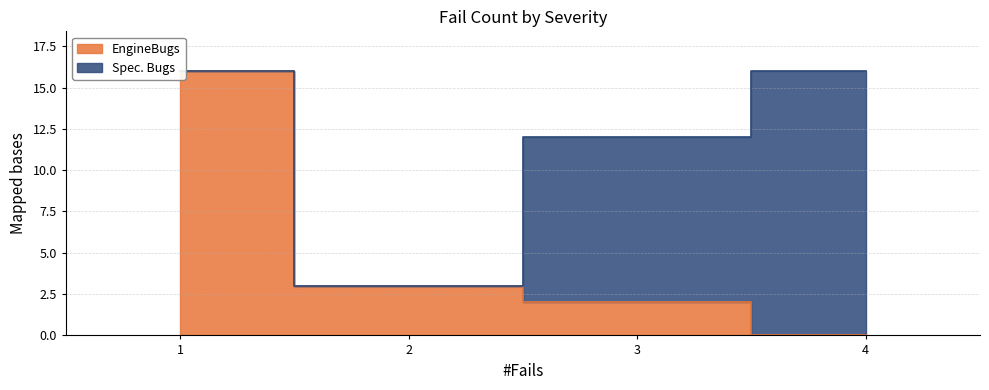

Reading left to right, extract all data points from this chart.

16	3	2	0